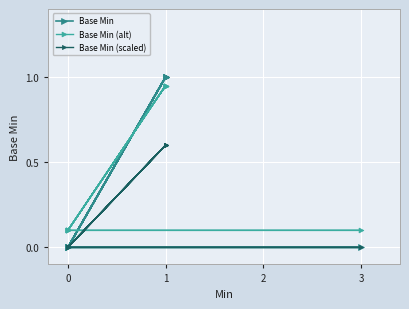

At which category does Base Min (scaled) reach its first local valley?

4